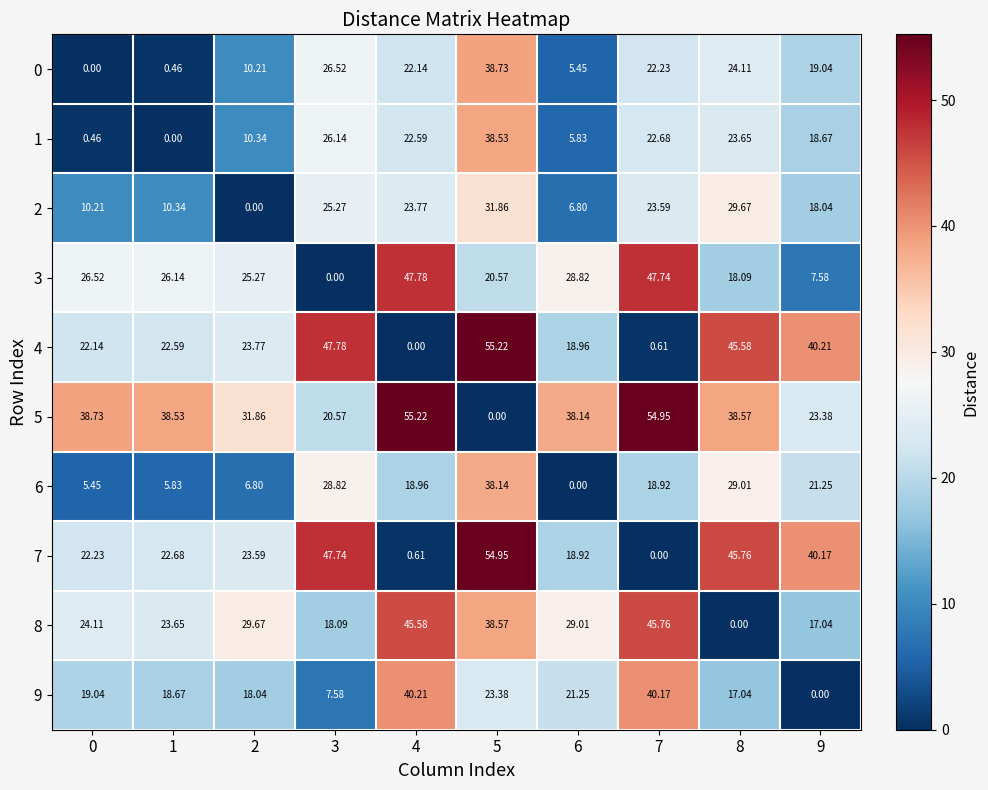

What is the maximum value shown in the chart?

55.2